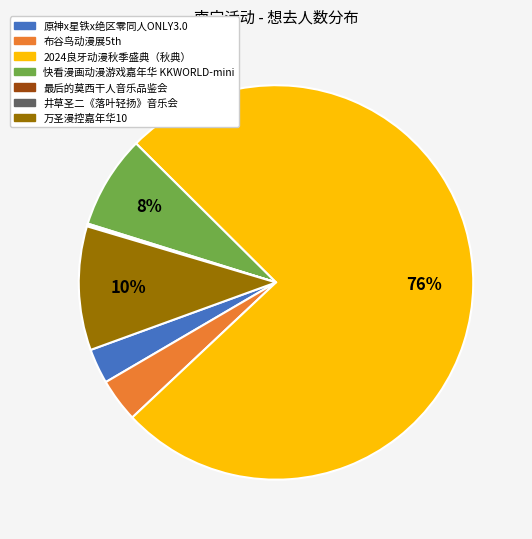

Does any single category account for the majority?

Yes